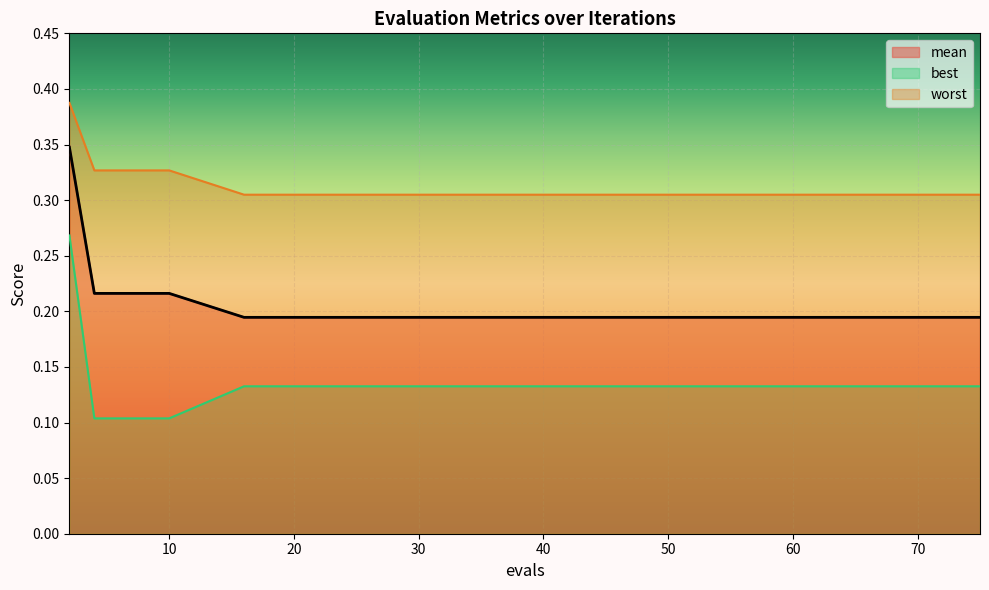

What is the approximate value of mean at 63?

0.2